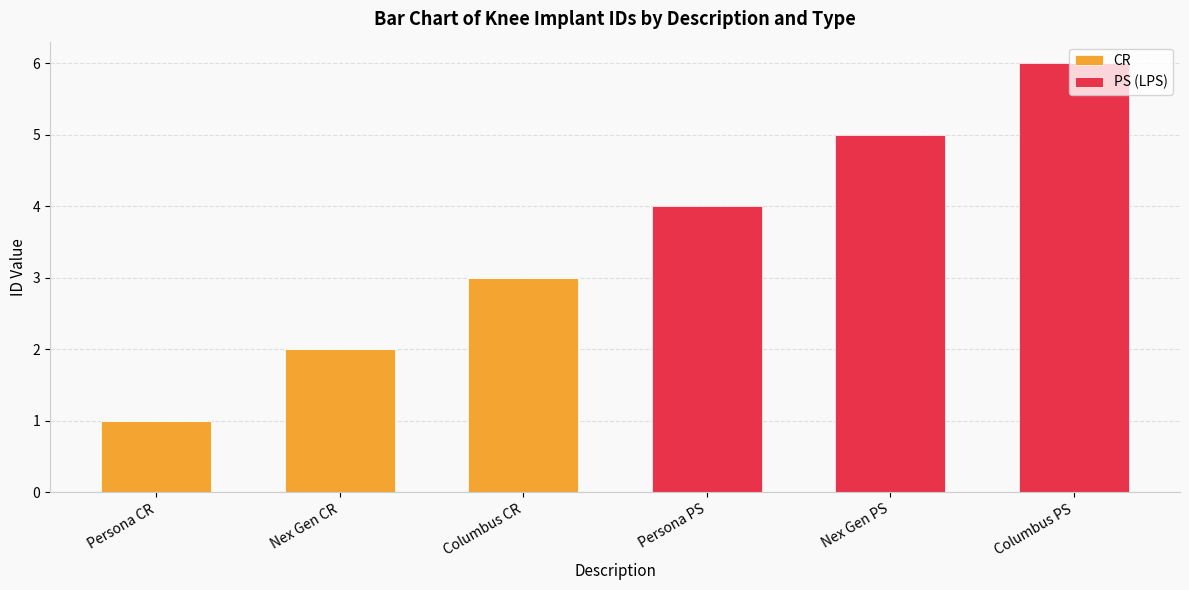

What is the maximum value for CR?

3